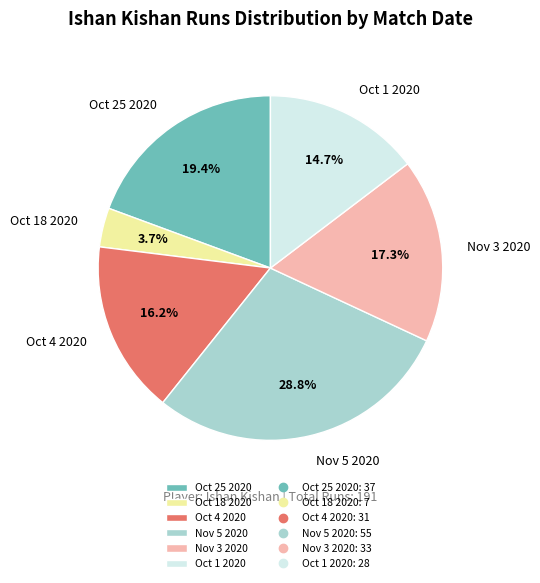

Which has a higher value, Oct 1 2020 or Nov 5 2020?

Nov 5 2020